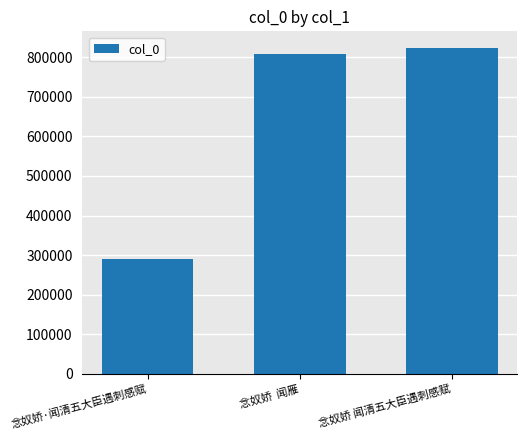

Read the value at 念奴娇  闻雁.

807534